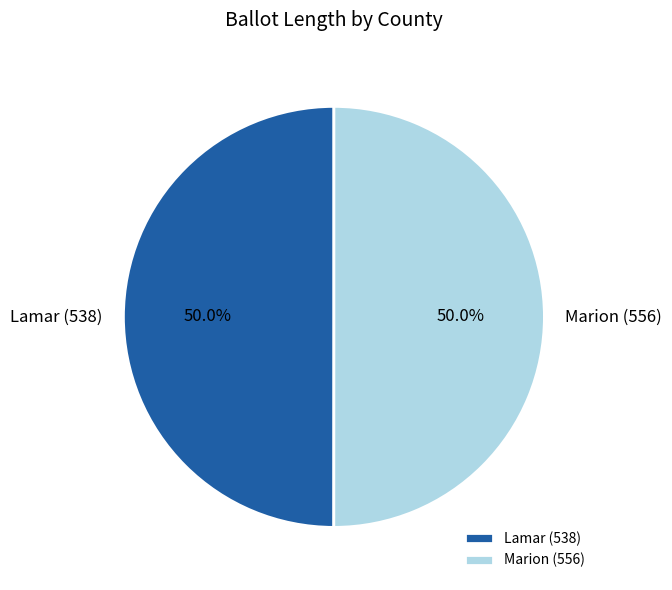

Is it true that Lamar (538) is 50% of the pie?

True